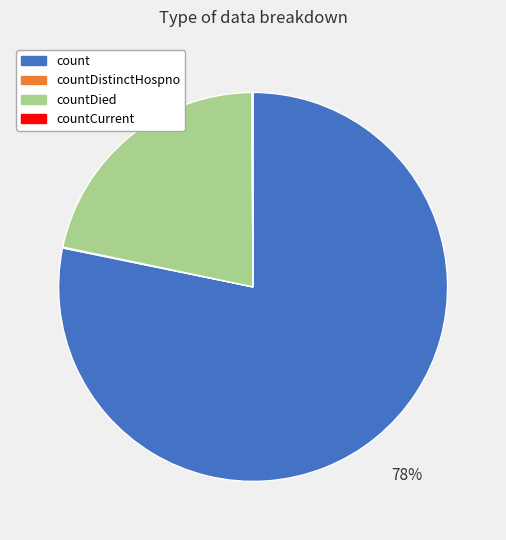

To the nearest percent, what is the difference between the largest and smallest slice percentages?

78%